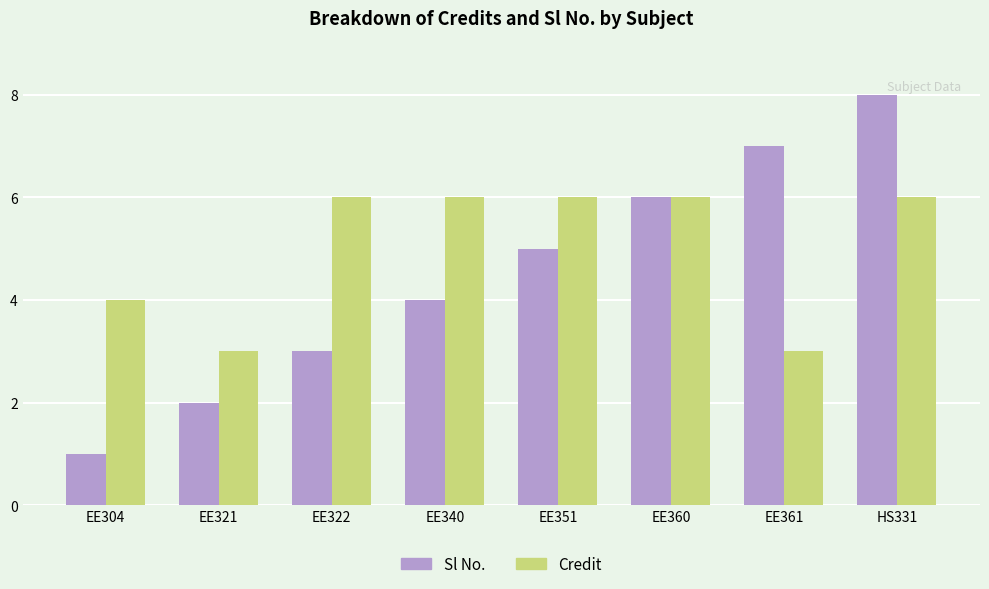

Which series has the largest total across all categories?

Credit